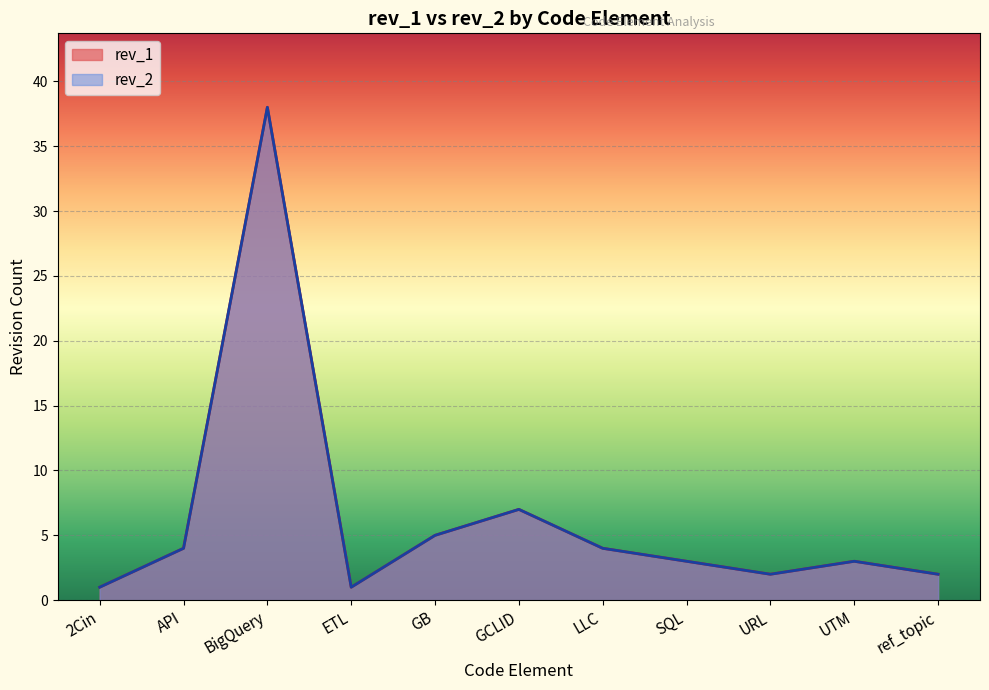

Read the rev_2 value at URL.

2